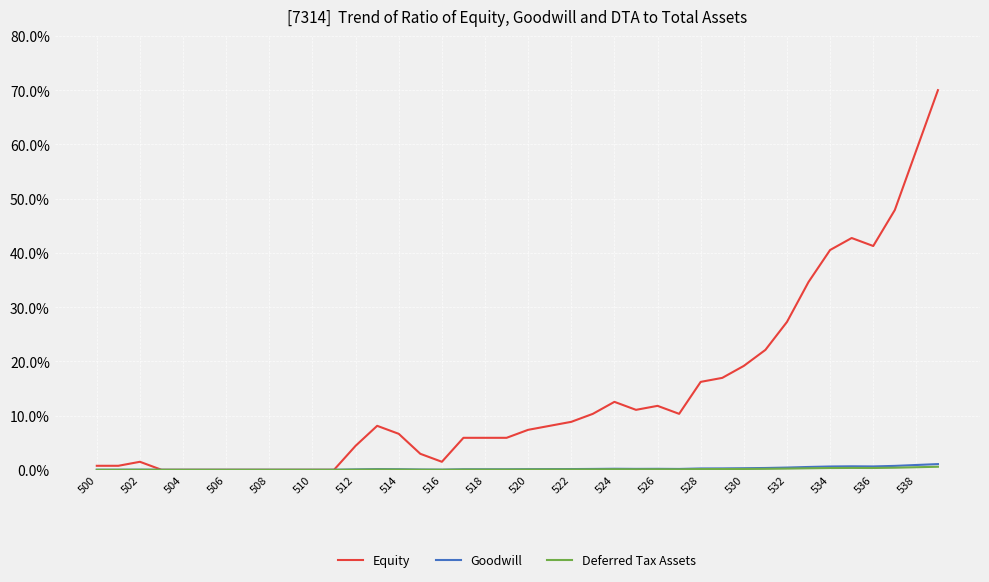

Which series has the largest total across all categories?

Equity